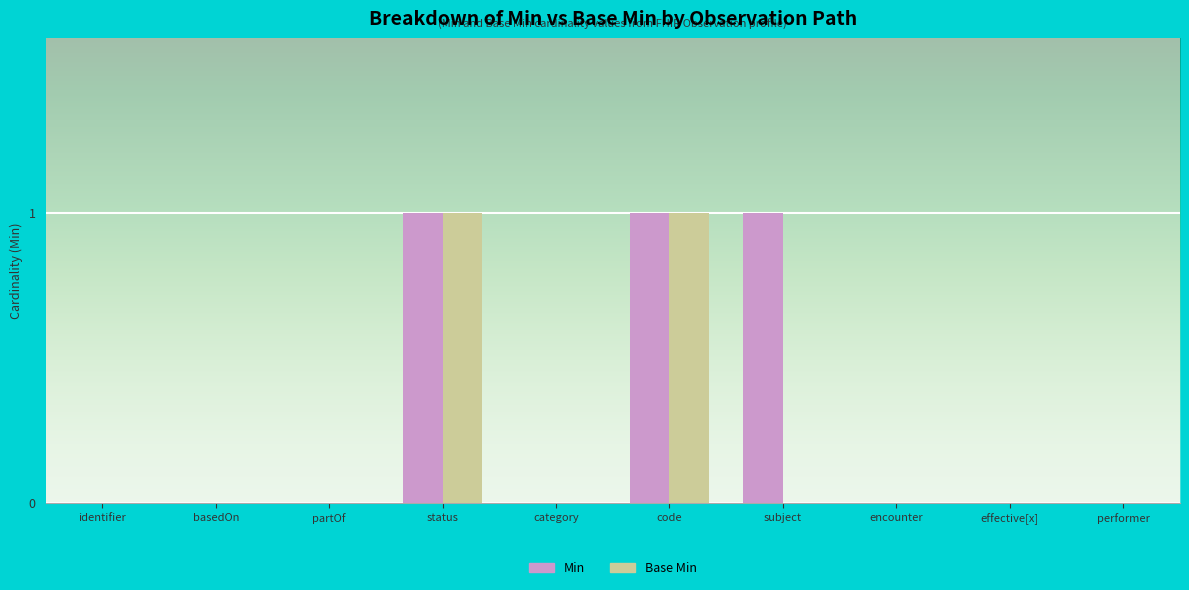

Is it true that Min equals 1 at subject?

True